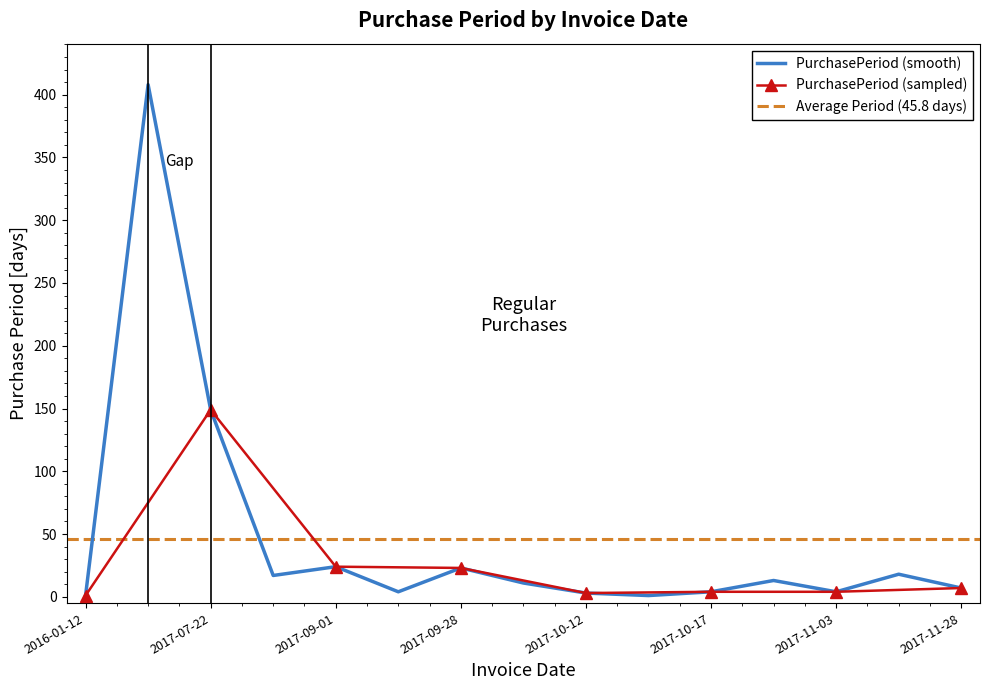

List the labels in order of value, smallest first.

2016-01-12, 2017-10-13, 2017-10-12, 2017-09-05, 2017-10-17, 2017-11-03, 2017-11-28, 2017-10-09, 2017-10-30, 2017-08-08, 2017-11-21, 2017-09-28, 2017-09-01, 2017-07-22, 2017-02-23